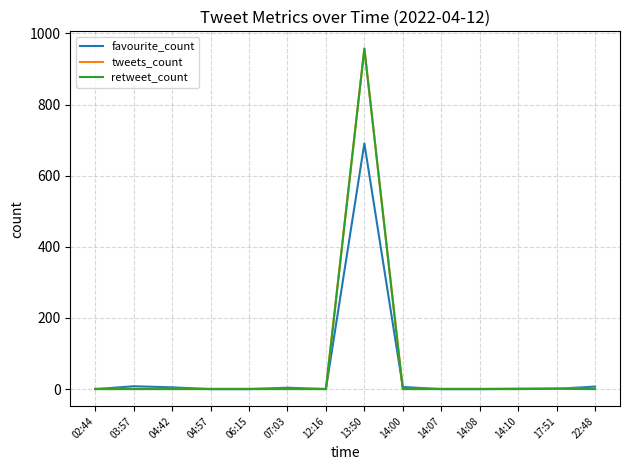

At which label does favourite_count reach its peak?

13:50